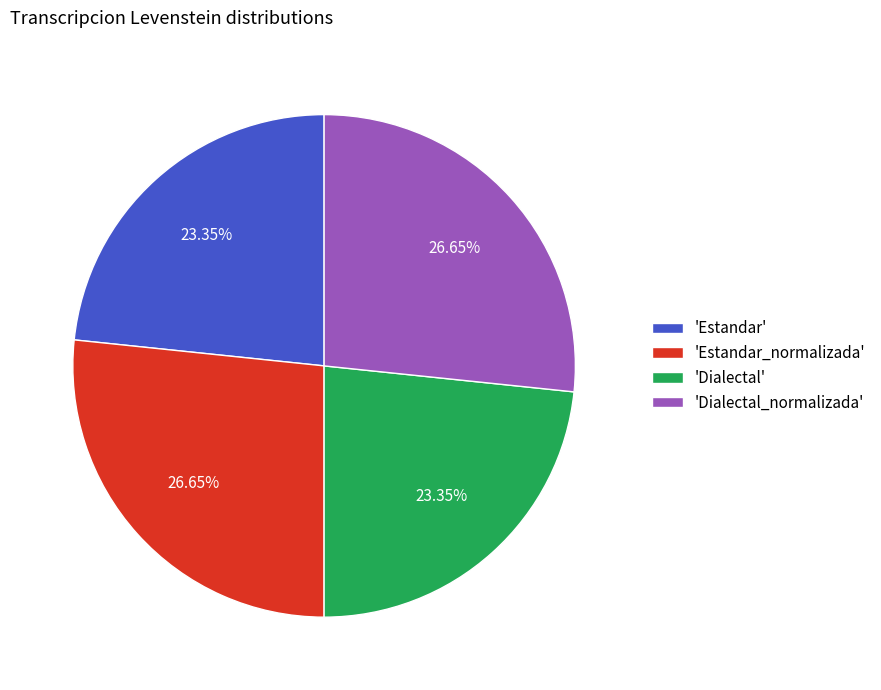

Is there any slice that represents more than half of the pie?

No